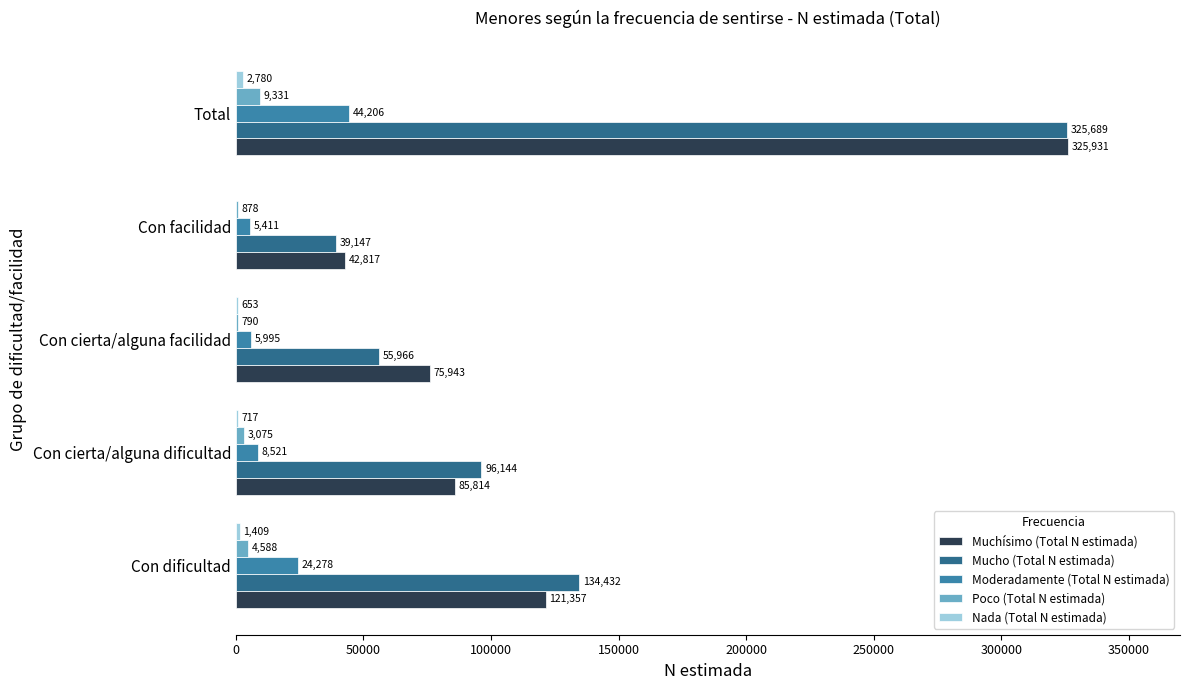

Which series has the largest total across all categories?

Muchísimo (Total N estimada)